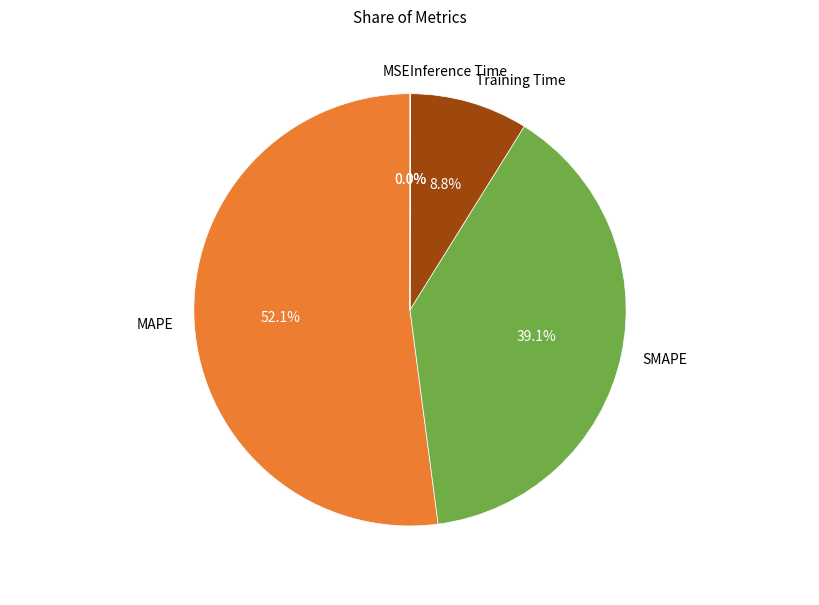

Does any single category account for the majority?

Yes